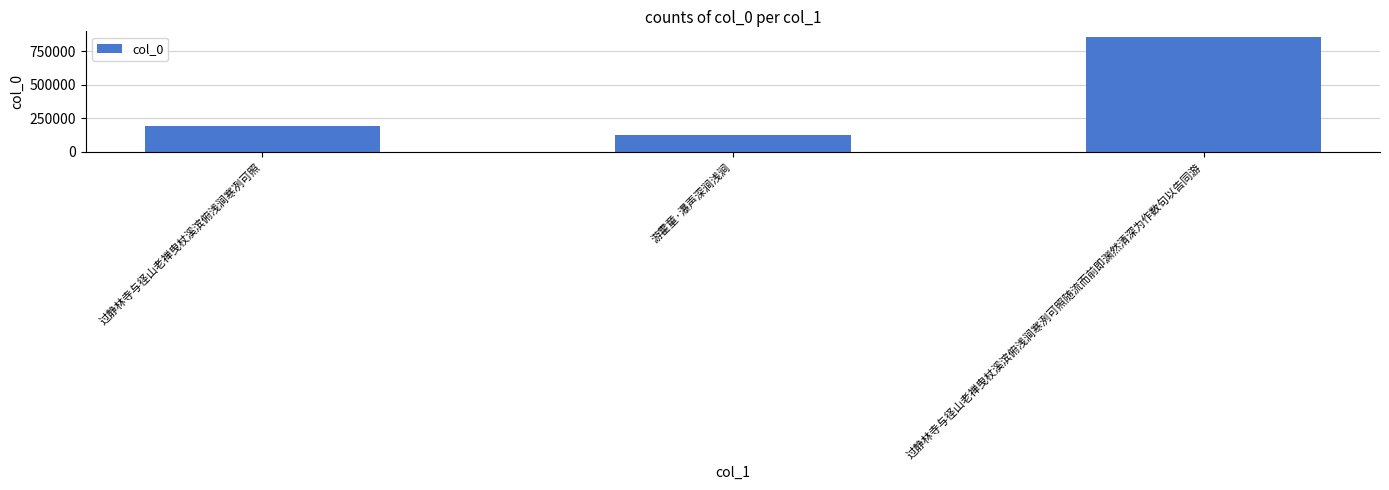

Is it true that the value at 游霍童·瀑声深涧浅涧 is 126971?

True